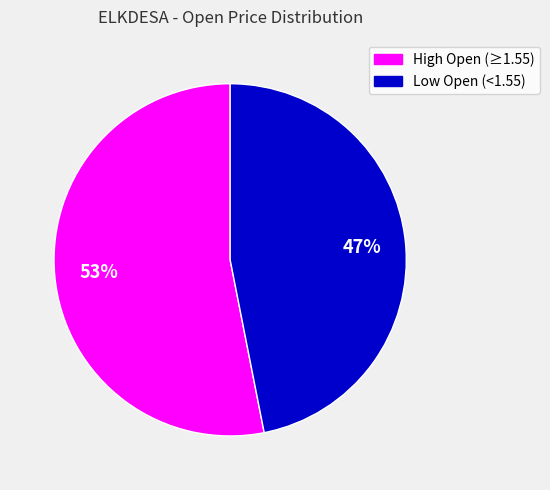

Does any single category account for the majority?

Yes